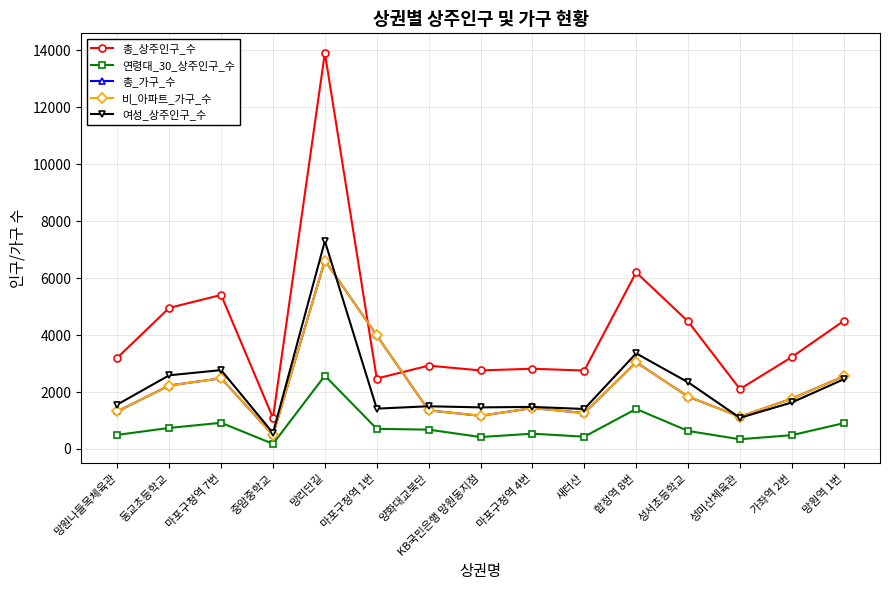

Is this an area chart (filled region under the line)?

No